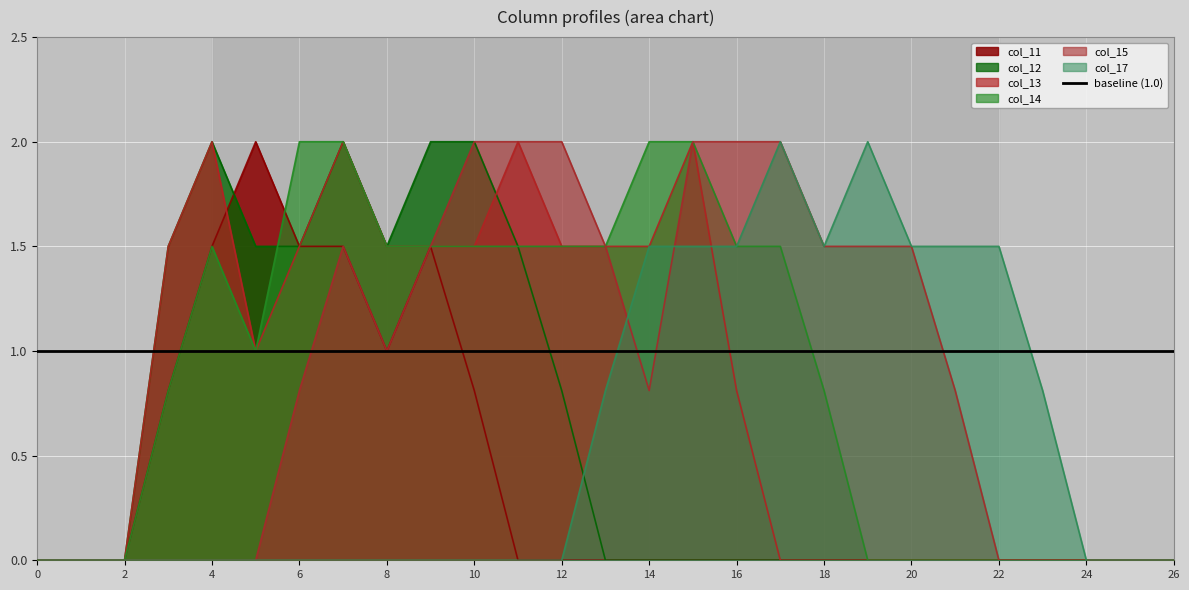

True or false: col_11 has a value of 1.2 at 21.

False